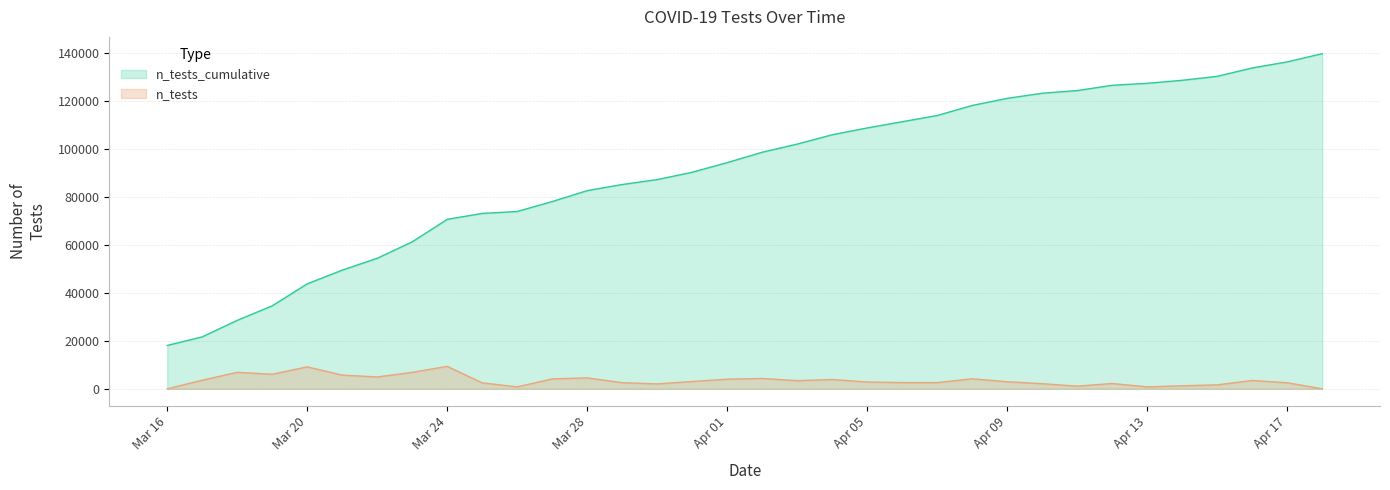

True or false: n_tests_cumulative has a value of 4510 at Mar 16.

False